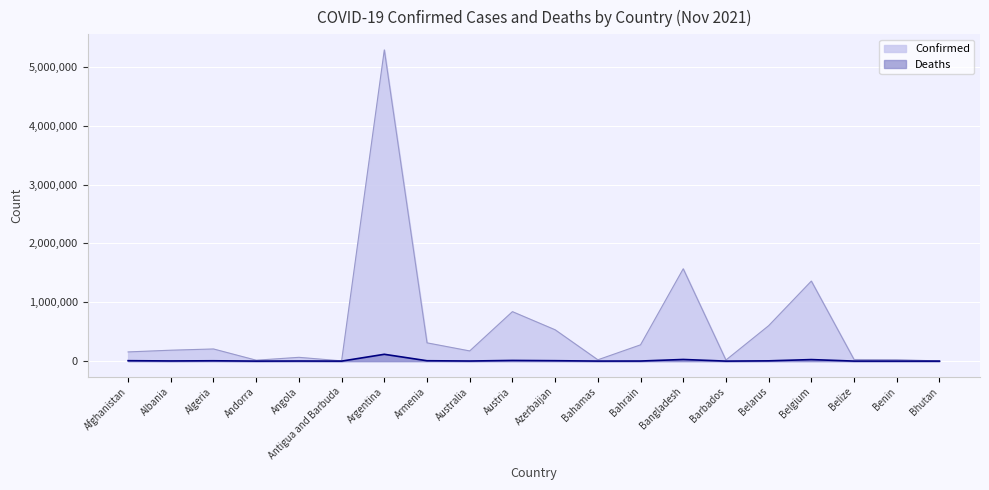

What is the sum of the Confirmed values at Barbados and Australia?

191188